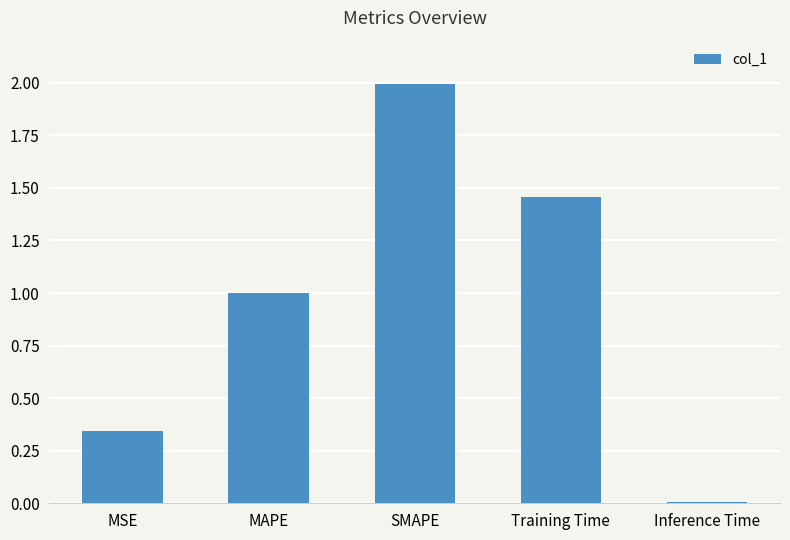

Which has a higher value, MSE or Inference Time?

MSE